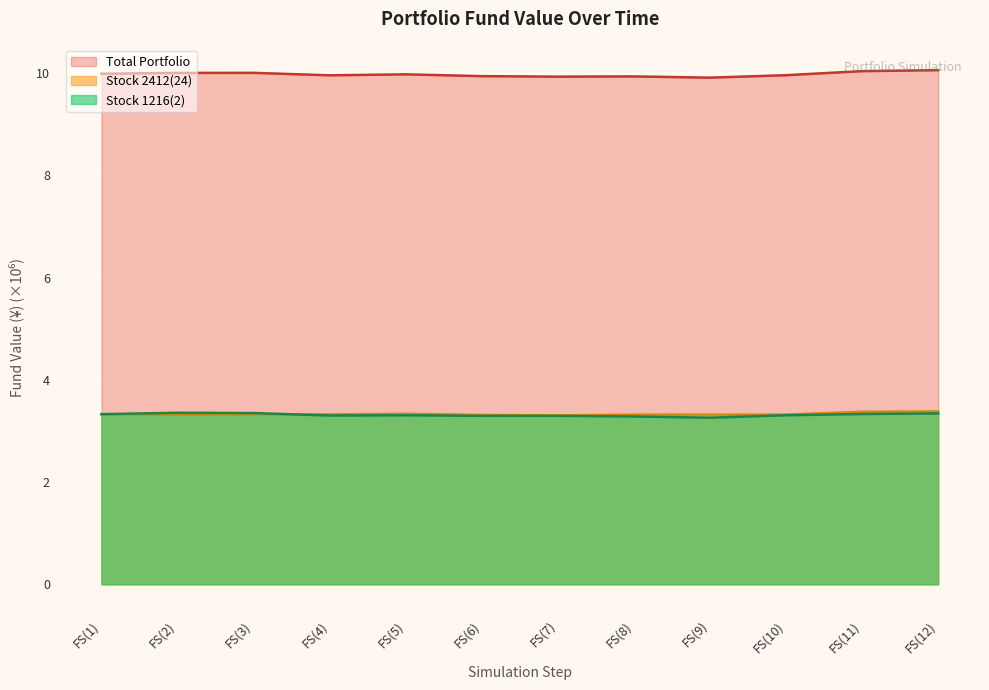

How many Stock 2412(24) values are between 3 and 4?

12